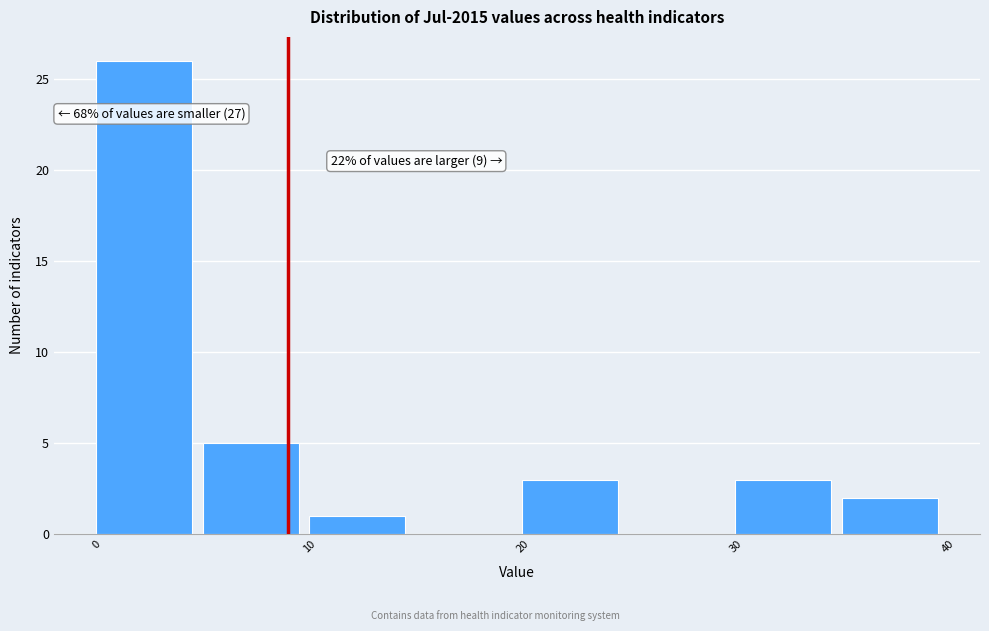

Which range on the x-axis has the tallest bar?

0 to 5